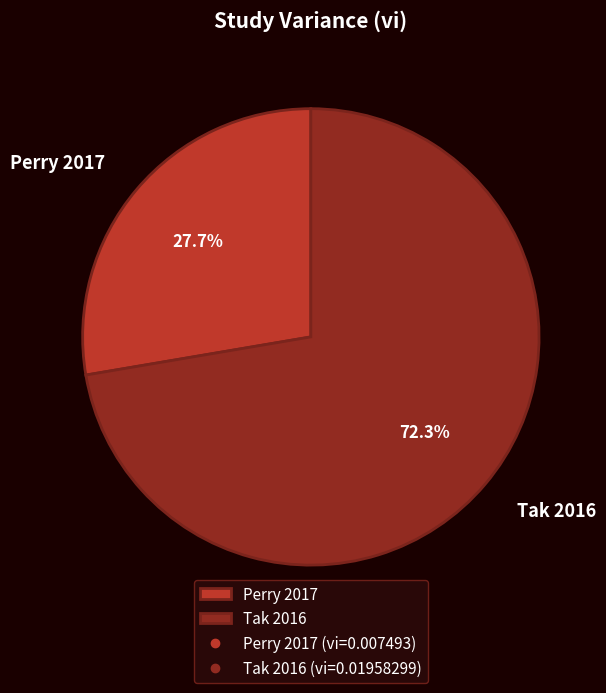

To the nearest percent, what portion does Perry 2017 represent?

28%